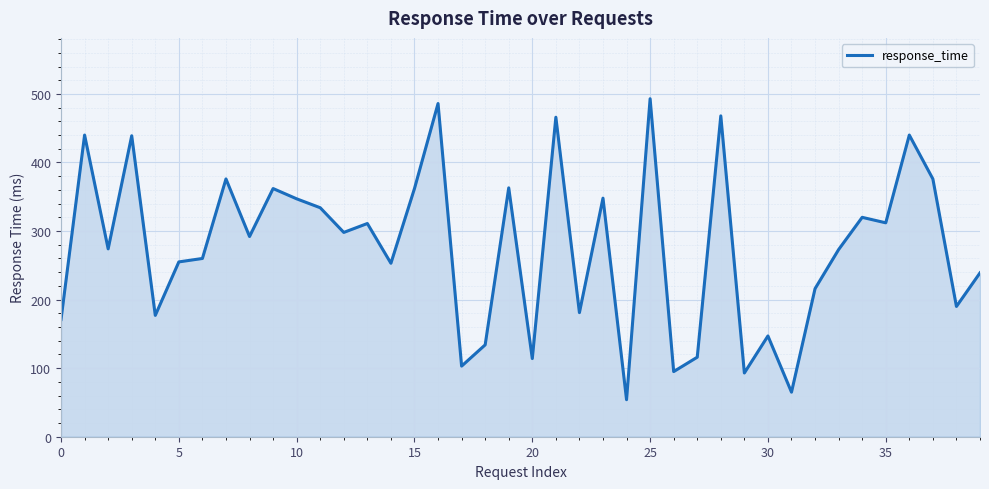

What is the smallest value displayed?

54